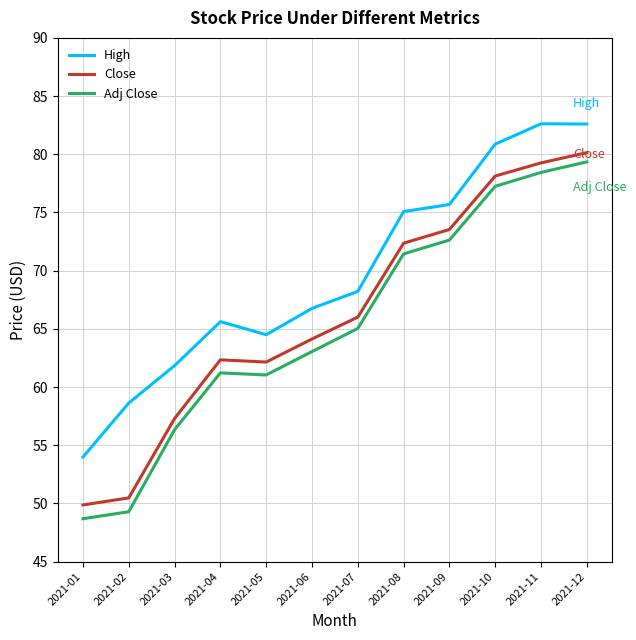

At which category is the sum across all series the highest?

2021-12